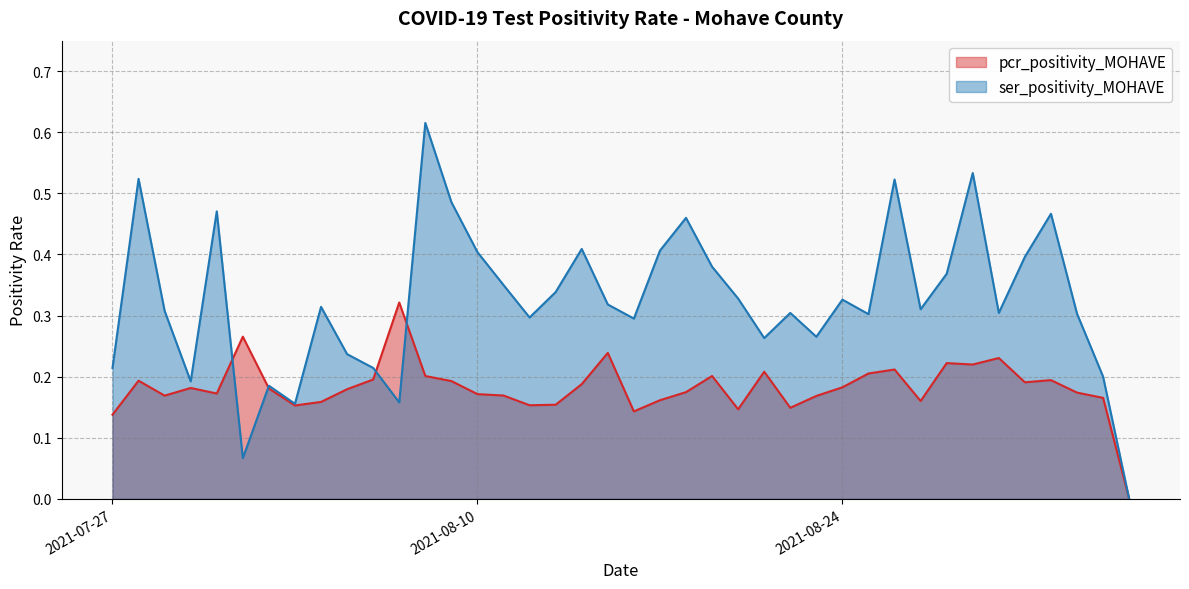

List the labels in order of ser_positivity_MOHAVE value, largest first.

2021-08-08, 2021-08-29, 2021-07-28, 2021-08-26, 2021-08-09, 2021-07-31, 2021-09-01, 2021-08-18, 2021-08-14, 2021-08-17, 2021-08-10, 2021-08-31, 2021-08-19, 2021-08-28, 2021-08-11, 2021-08-13, 2021-08-20, 2021-08-24, 2021-08-15, 2021-08-04, 2021-08-27, 2021-07-29, 2021-08-30, 2021-08-22, 2021-09-02, 2021-08-25, 2021-08-12, 2021-08-16, 2021-08-23, 2021-08-21, 2021-08-05, 2021-08-06, 2021-07-27, 2021-09-03, 2021-07-30, 2021-08-02, 2021-08-07, 2021-08-03, 2021-08-01, 2021-09-04